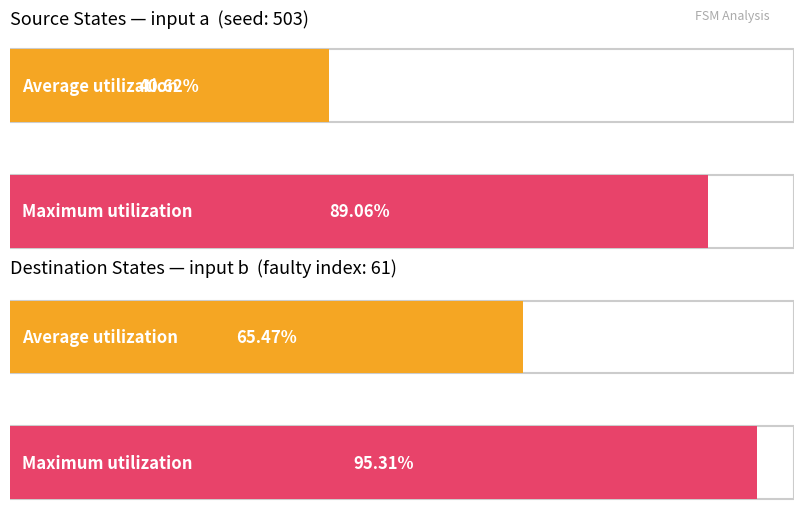

Which series has the largest total across all categories?

destination_state